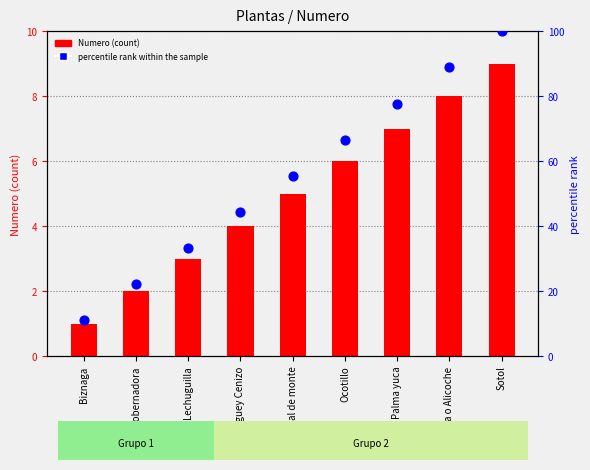

Which series contains the highest Y value?

percentile rank within the sample